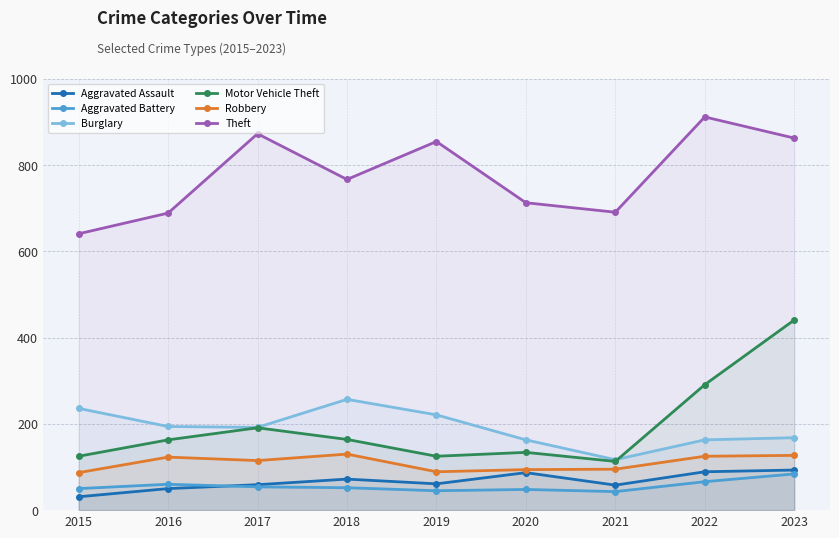

True or false: Theft and Aggravated Assault intersect in this chart.

False